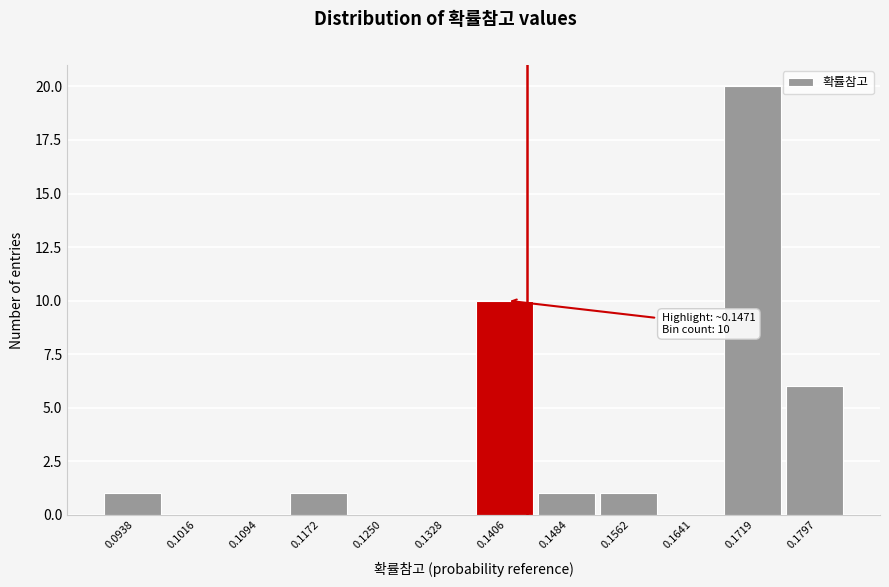

Reading left to right, transcribe all the data shown in this chart.

0.0938=1	0.1016=0	0.1094=0	0.1172=1	0.1250=0	0.1328=0	0.1406=10	0.1484=1	0.1562=1	0.1641=0	0.1719=20	0.1797=6